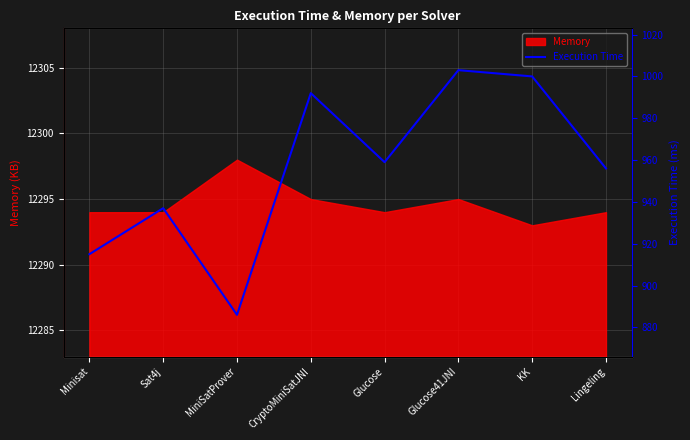

Which category has the highest value across all series?

Glucose41JNI